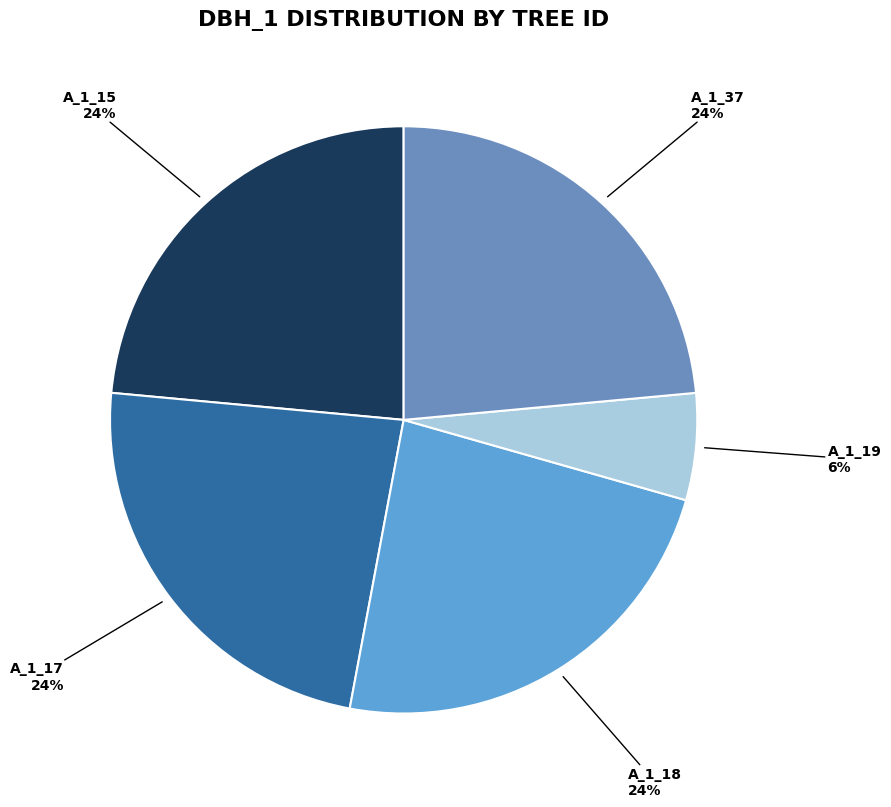

Count the number of slices in the pie.

5